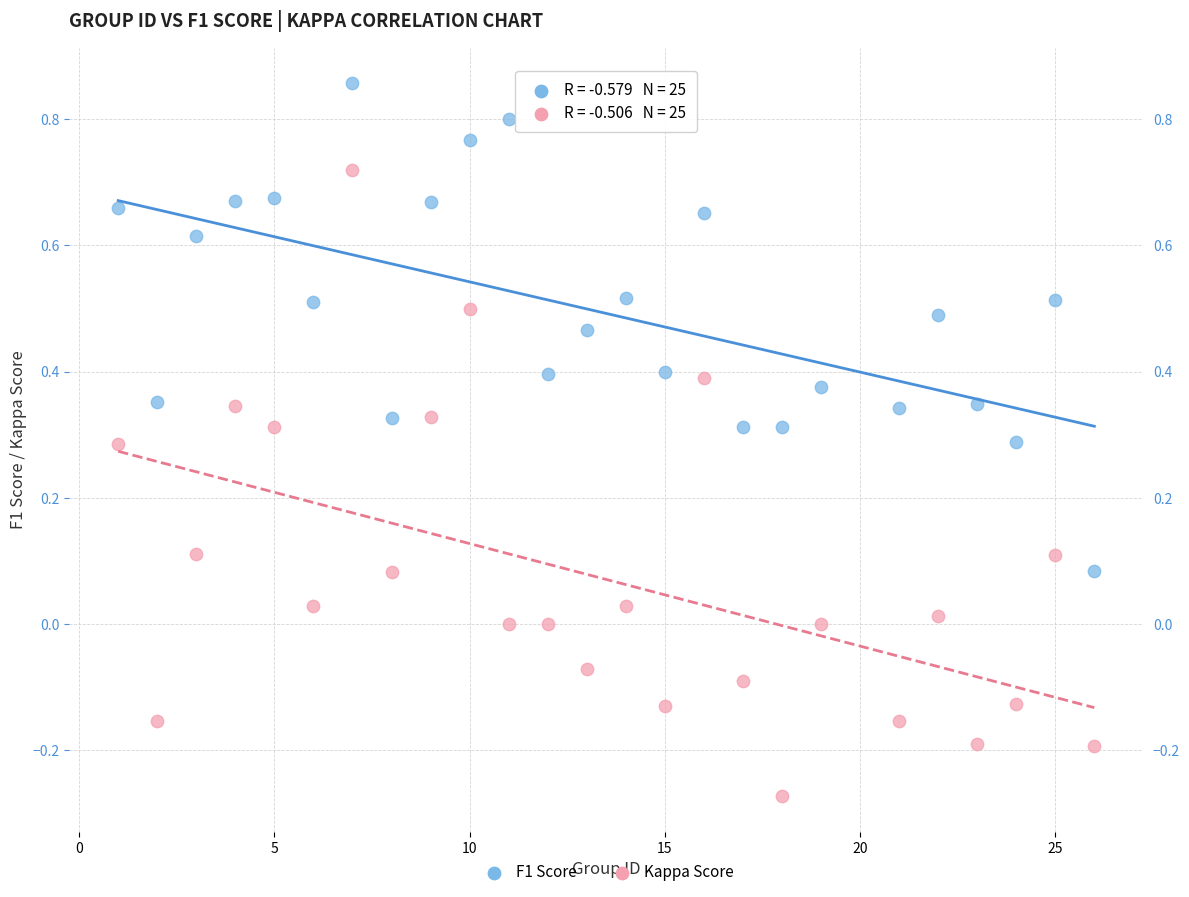

Which series has the largest Y range (max minus min)?

Kappa Score